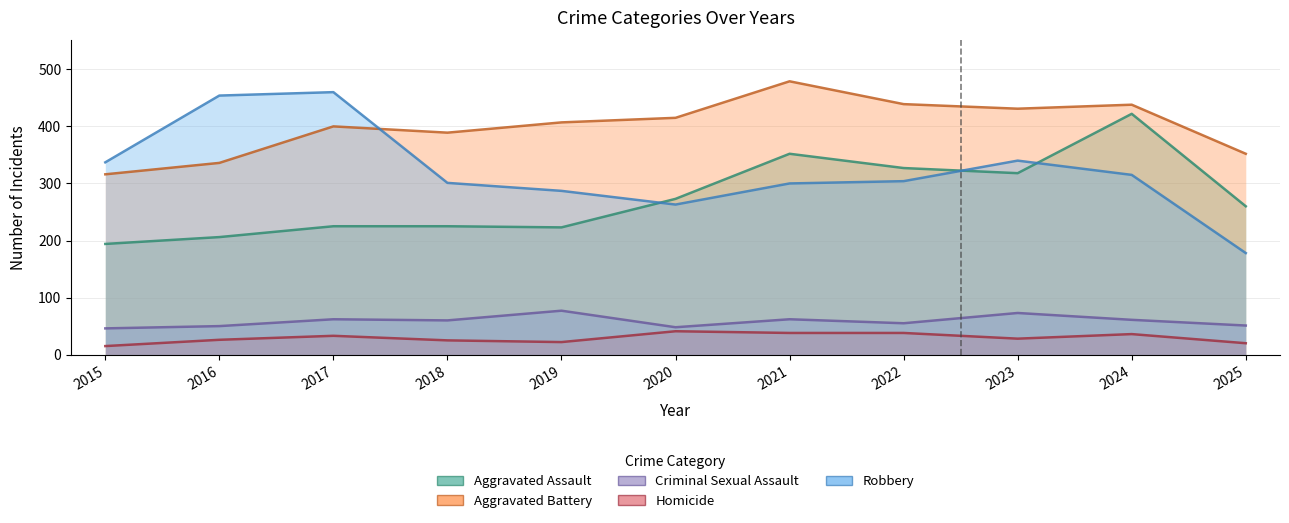

What is the value of the Criminal Sexual Assault point at the 7th from the left?

62